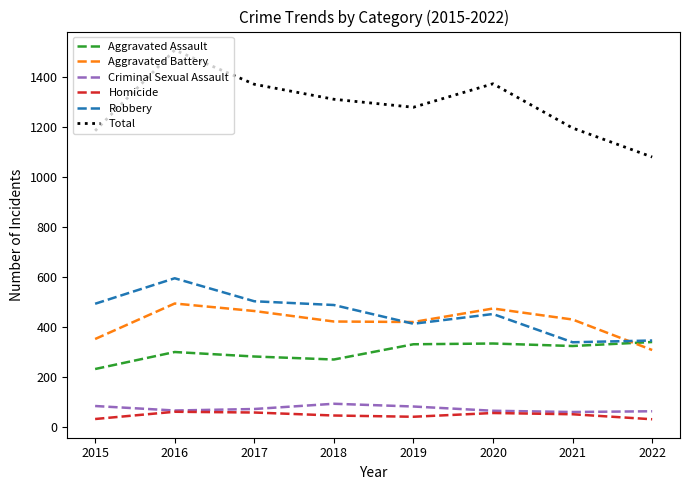

True or false: Total has a value of 699 at 2017.

False